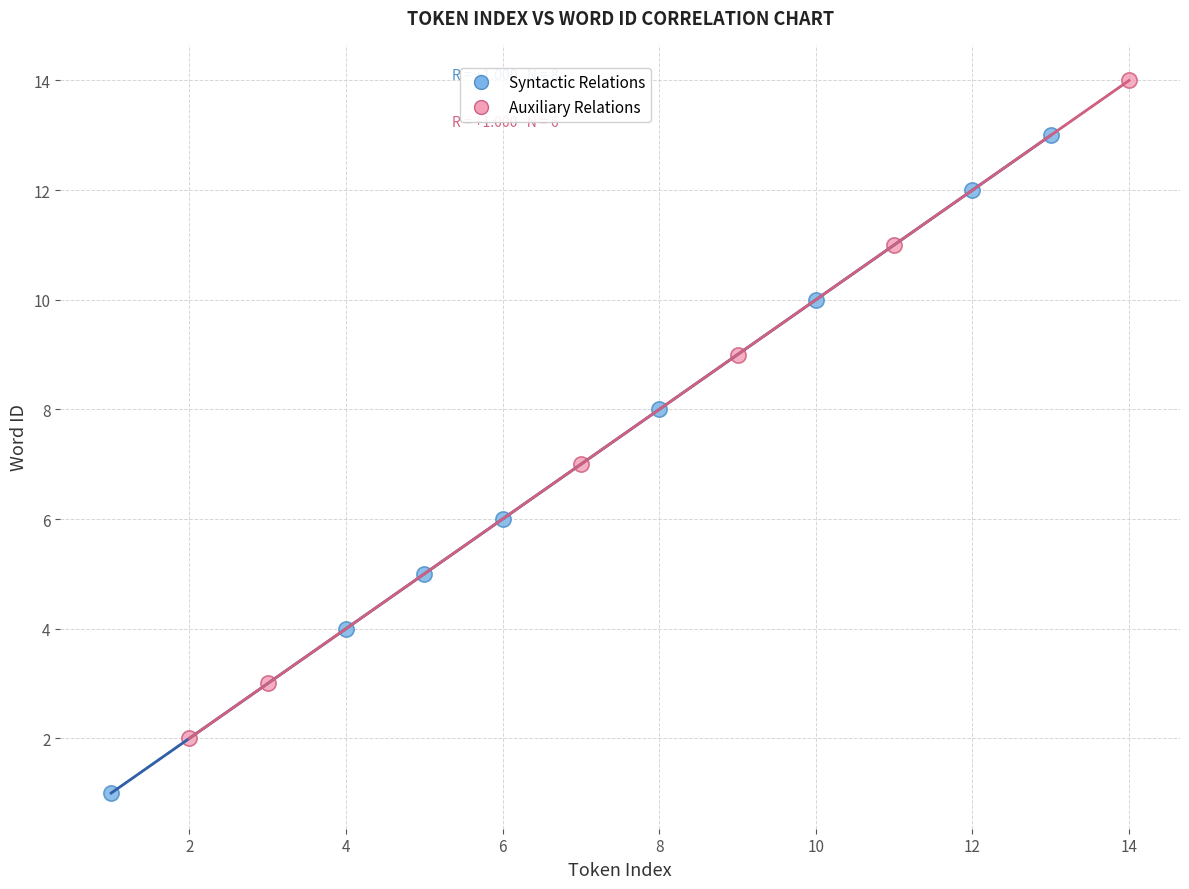

Which series contains the lowest Y value?

Syntactic Relations